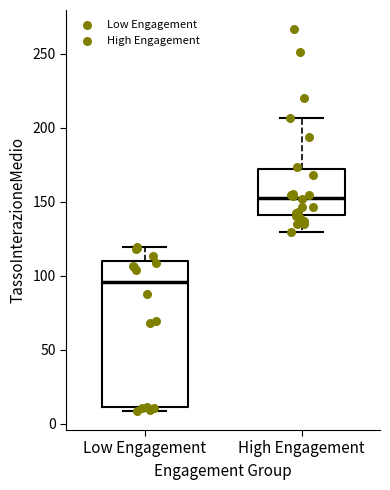

Reading left to right, read every box against the y-axis: the position of its median line, the range the box covers, and the ends of its whiskers. The values are not printed on the chart, so give them approximately, as read against the axis.

Low Engagement: median 95, box 10 to 110, whiskers 10 (just below the box's lower edge) to 120
High Engagement: median 155, box 140 to 170, whiskers 130 to 205